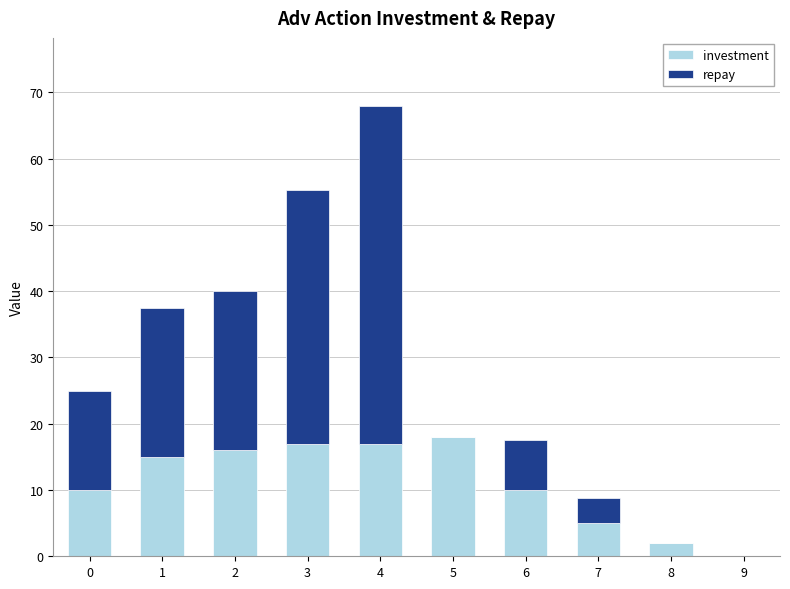

What is the highest value of the investment series?

18.0